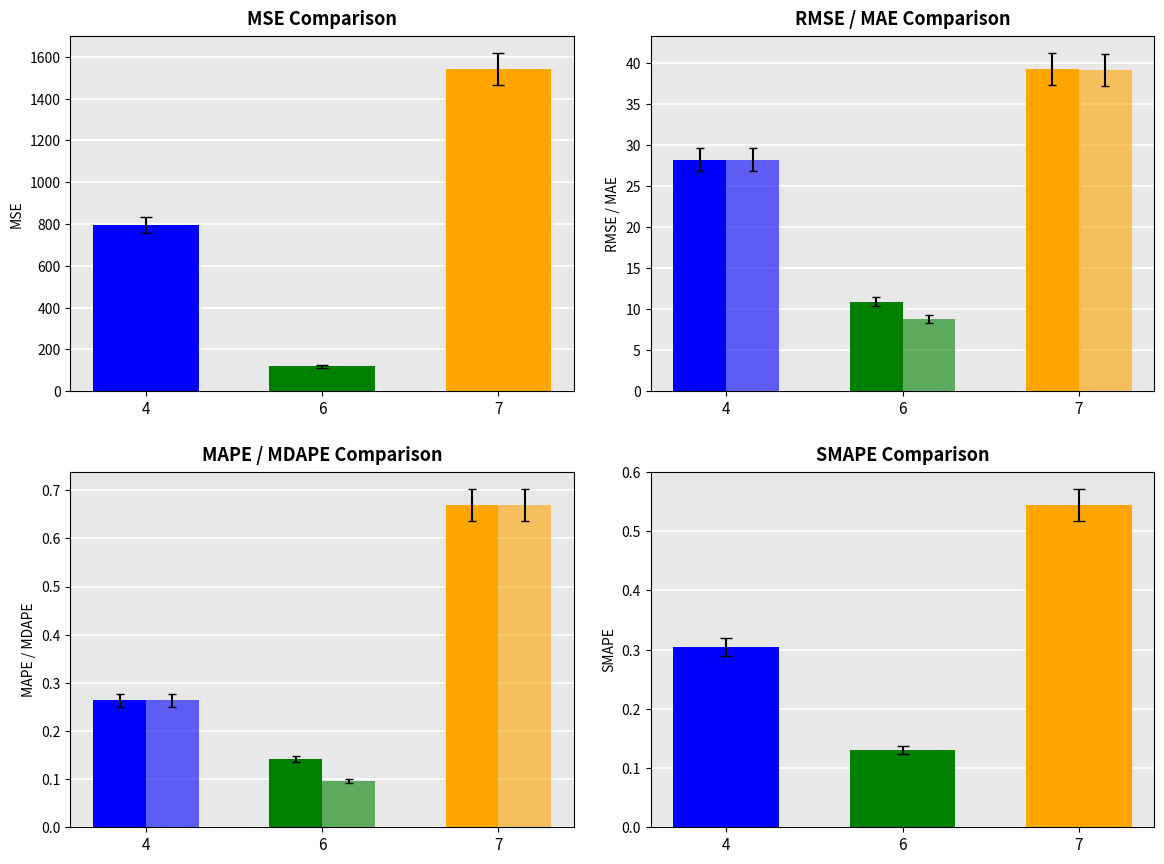

What is the highest value of the rmse series?

39.3